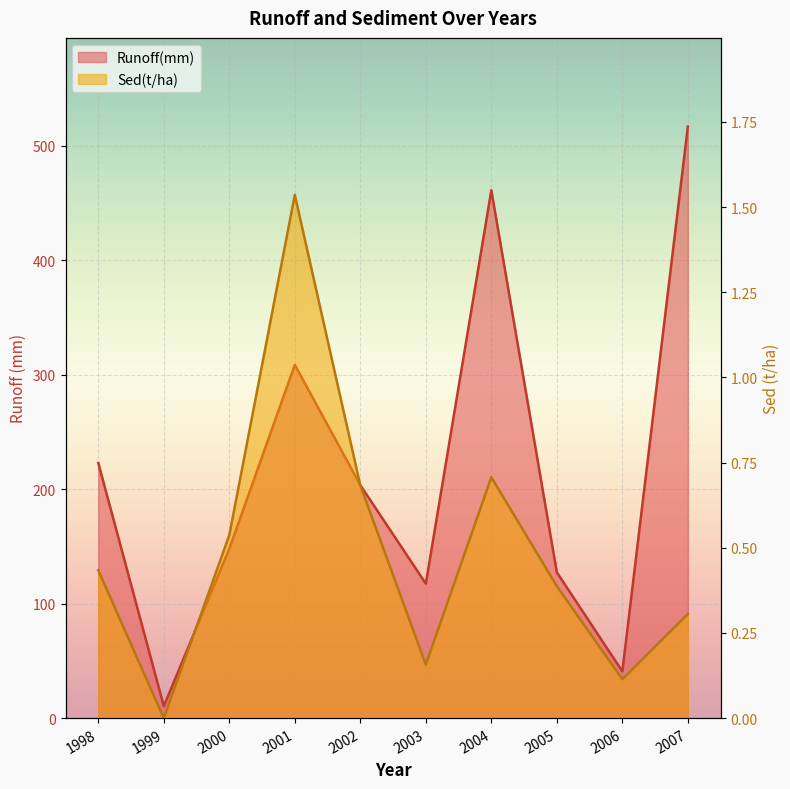

What is the difference between the maximum and minimum values in the Sed(t/ha) series?

1.5